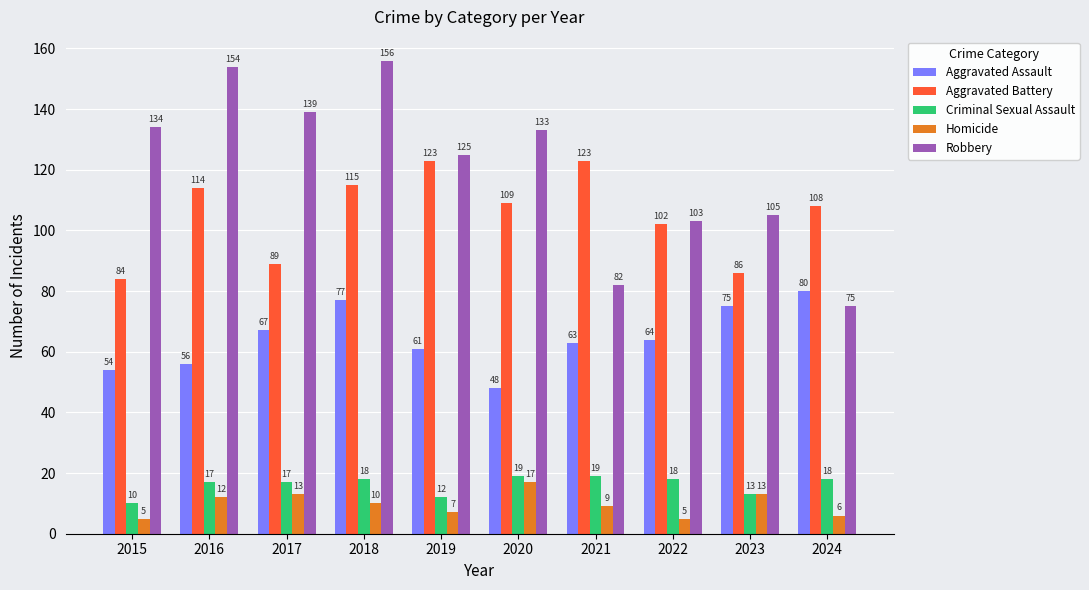

Reading right to left, what are all the values shown in this chart?

Aggravated Assault: 2024=80	2023=75	2022=64	2021=63	2020=48	2019=61	2018=77	2017=67	2016=56	2015=54
Aggravated Battery: 2024=108	2023=86	2022=102	2021=123	2020=109	2019=123	2018=115	2017=89	2016=114	2015=84
Criminal Sexual Assault: 2024=18	2023=13	2022=18	2021=19	2020=19	2019=12	2018=18	2017=17	2016=17	2015=10
Homicide: 2024=6	2023=13	2022=5	2021=9	2020=17	2019=7	2018=10	2017=13	2016=12	2015=5
Robbery: 2024=75	2023=105	2022=103	2021=82	2020=133	2019=125	2018=156	2017=139	2016=154	2015=134